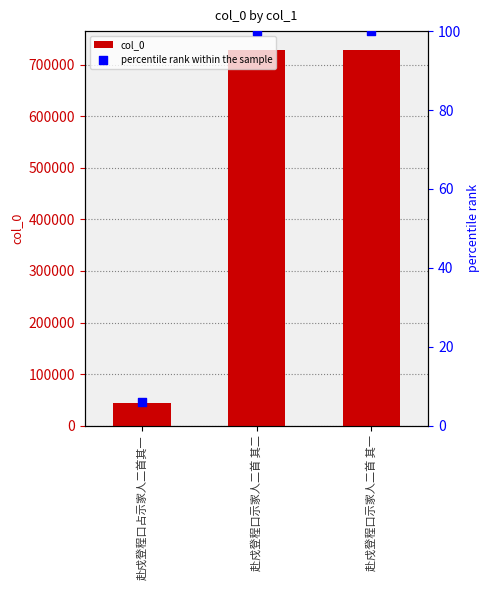

What are all the series names shown in the legend?

col_0, percentile rank within the sample